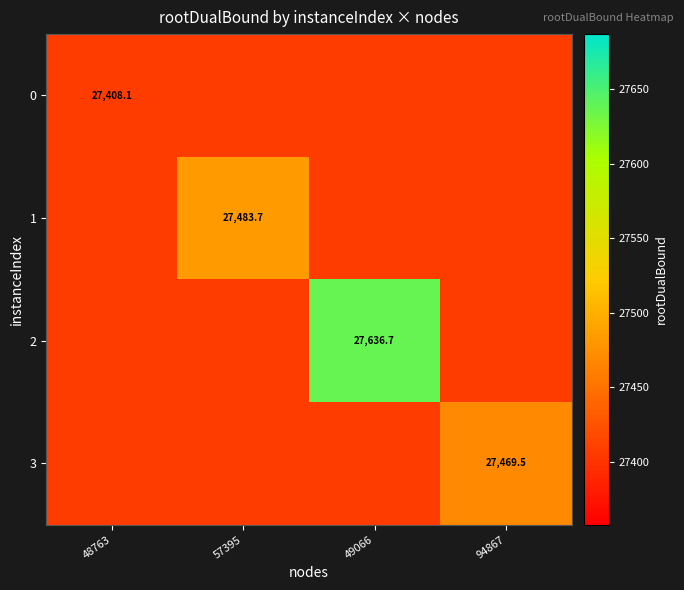

At which category does the chart reach its peak across all series?

49066